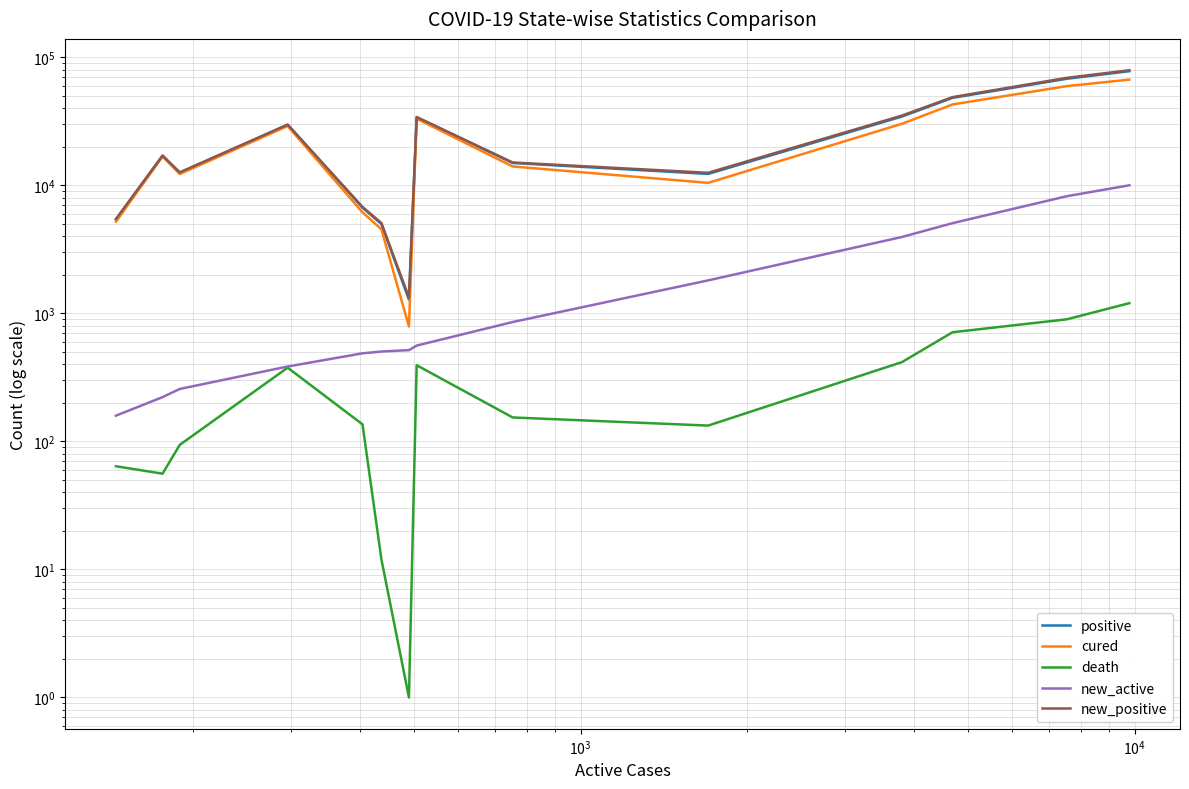

Count the number of data series in this chart.

5